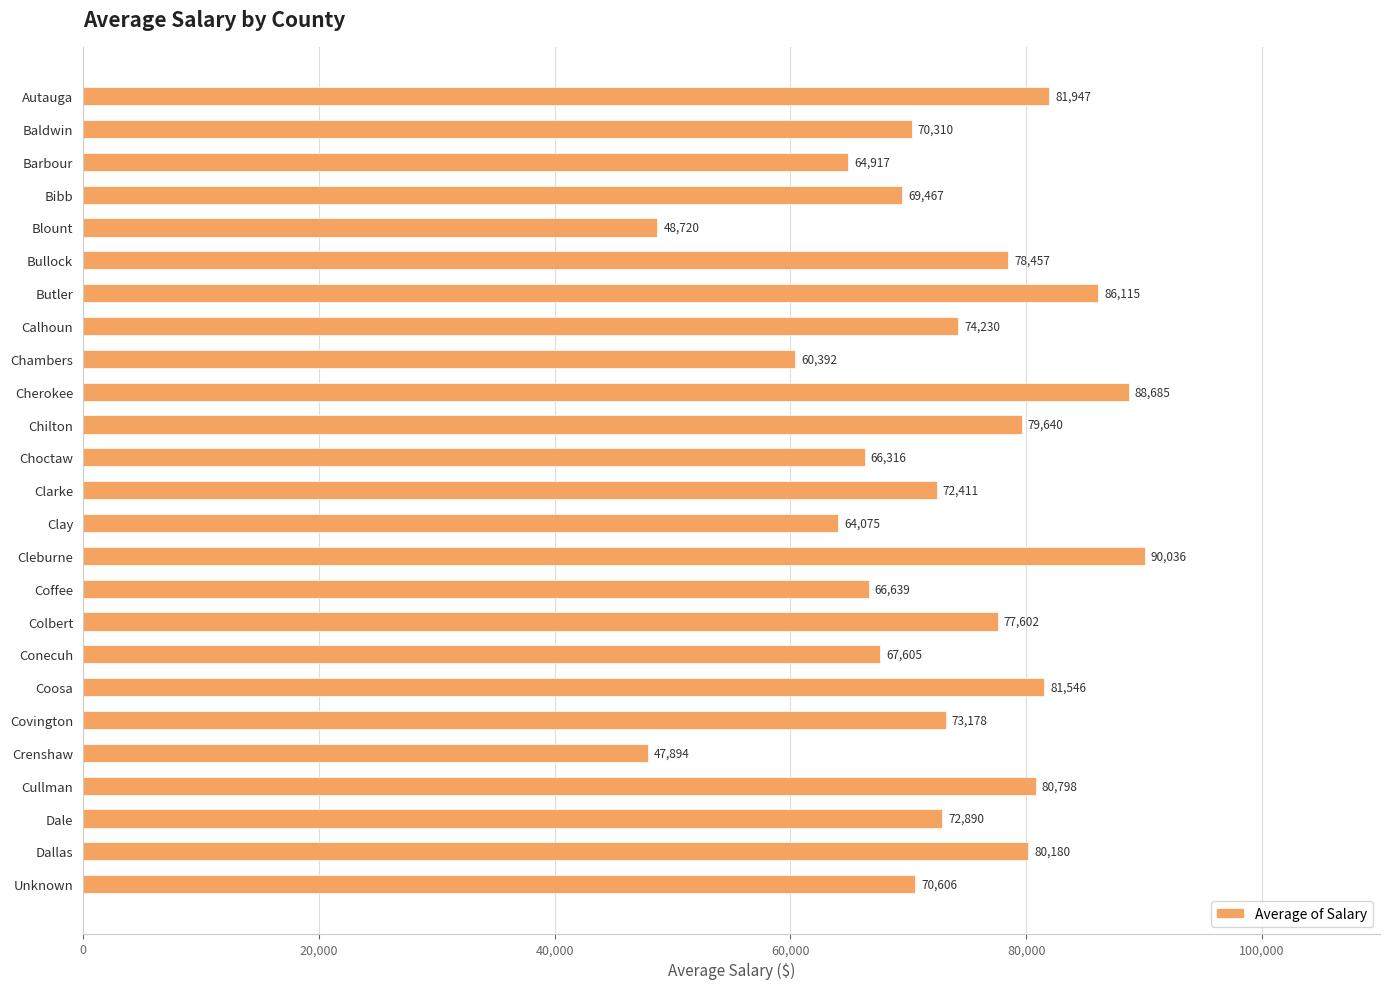

What position from the bottom is Conecuh?

8